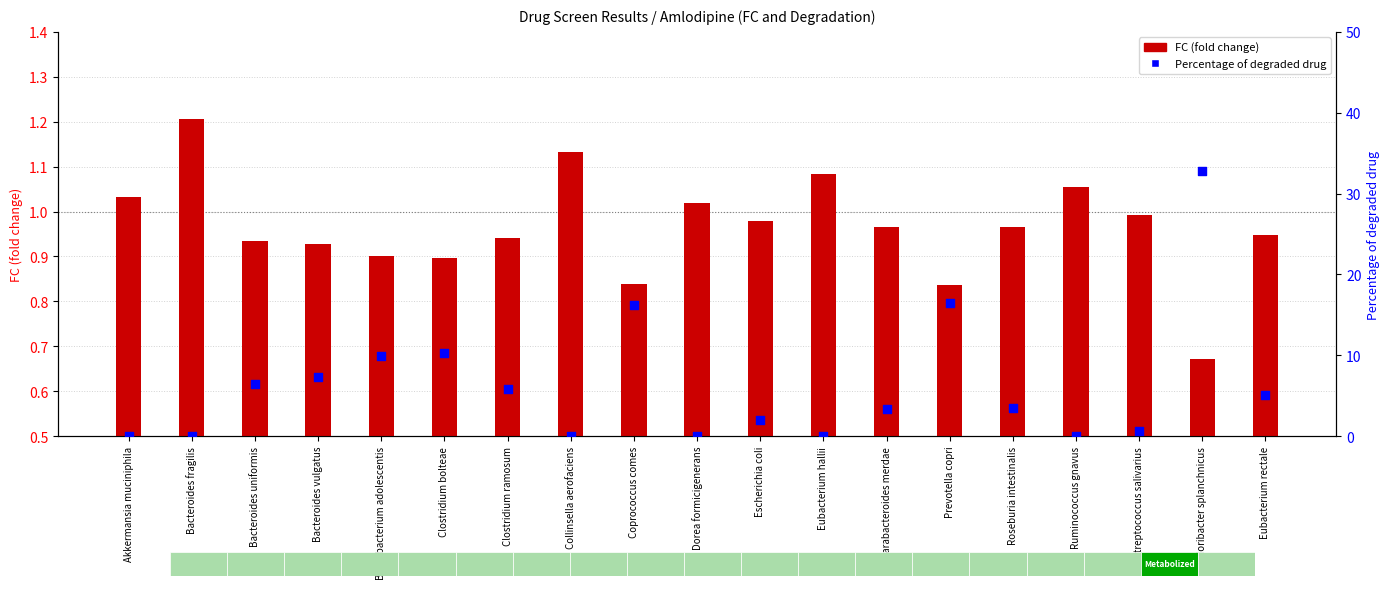

At how many categories does at least one series exceed 7?

6